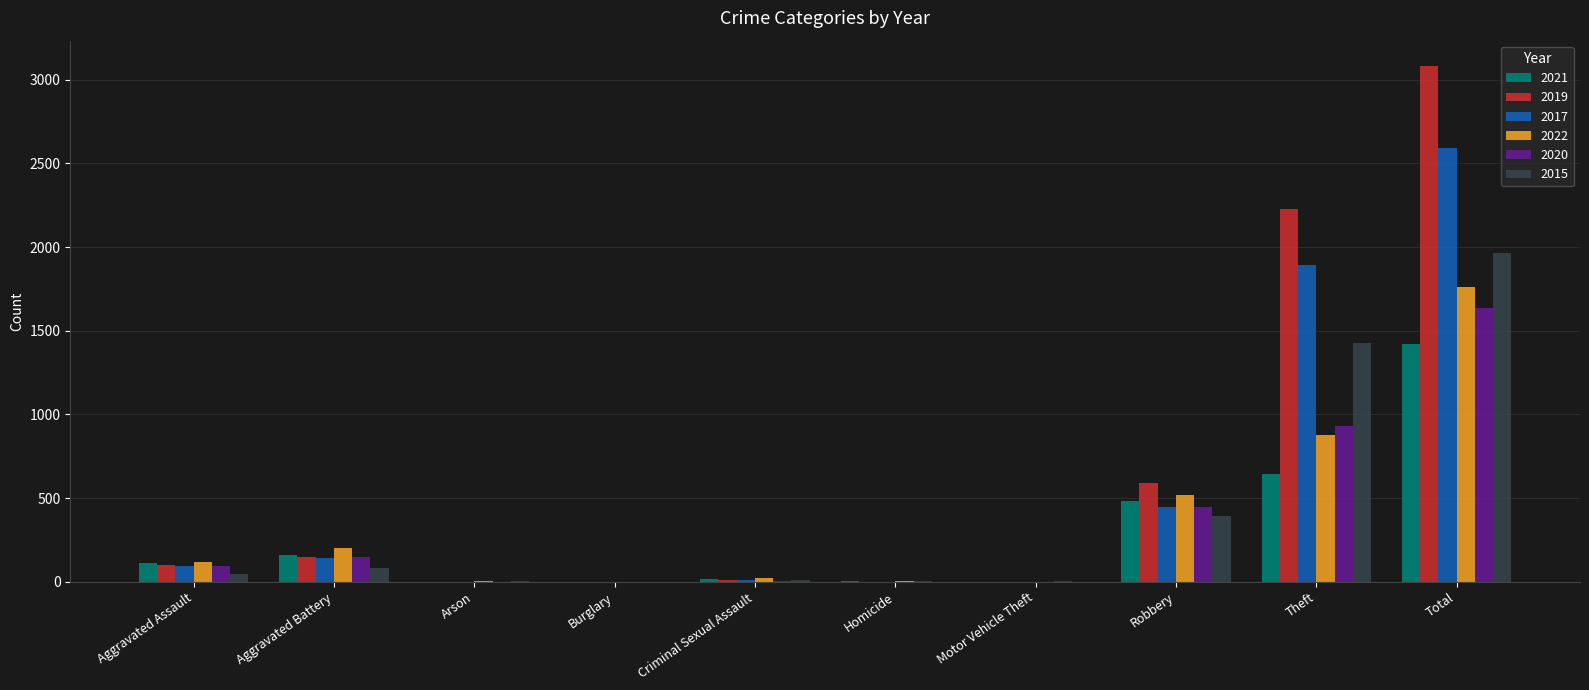

What is the sum of all 2015 values?

3936